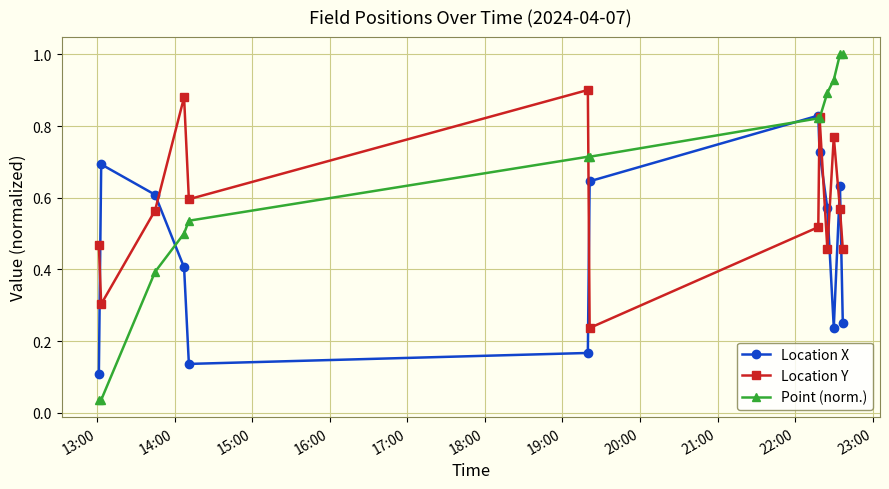

How many distinct data groups are displayed?

3